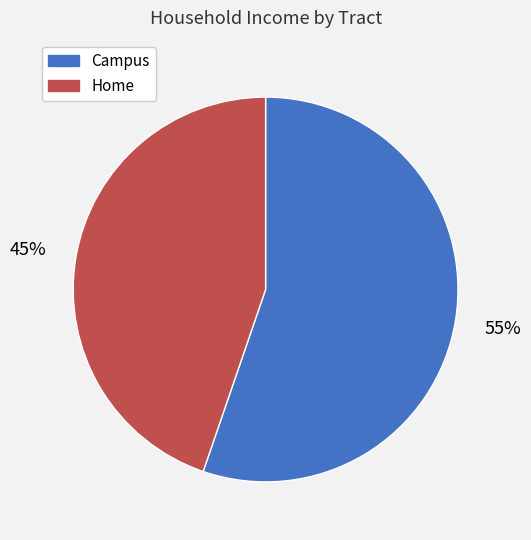

To the nearest percent, what is the combined percentage of Campus and Home?

100%